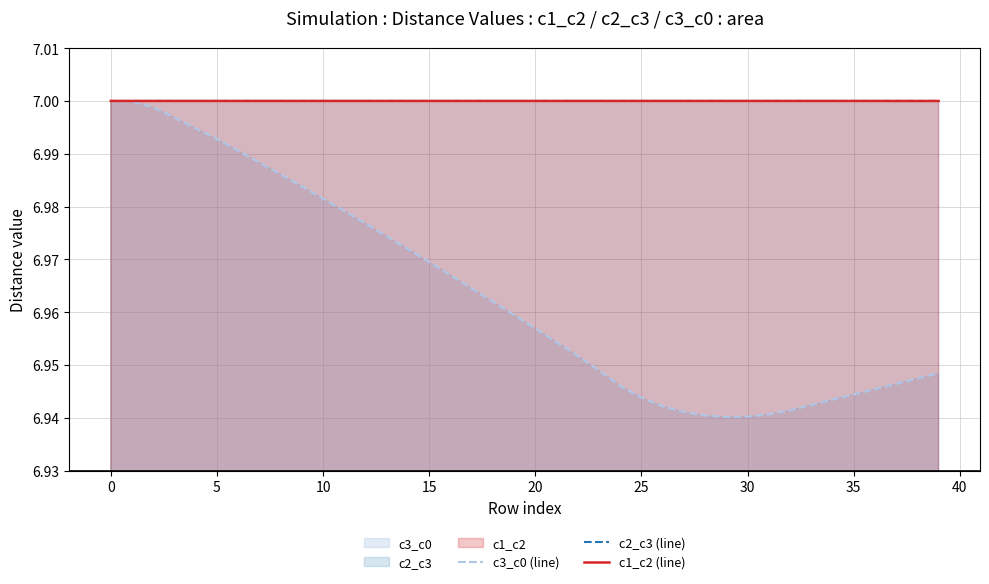

Between −5 and 26, which series saw the biggest shift?

c3_c0 (line)